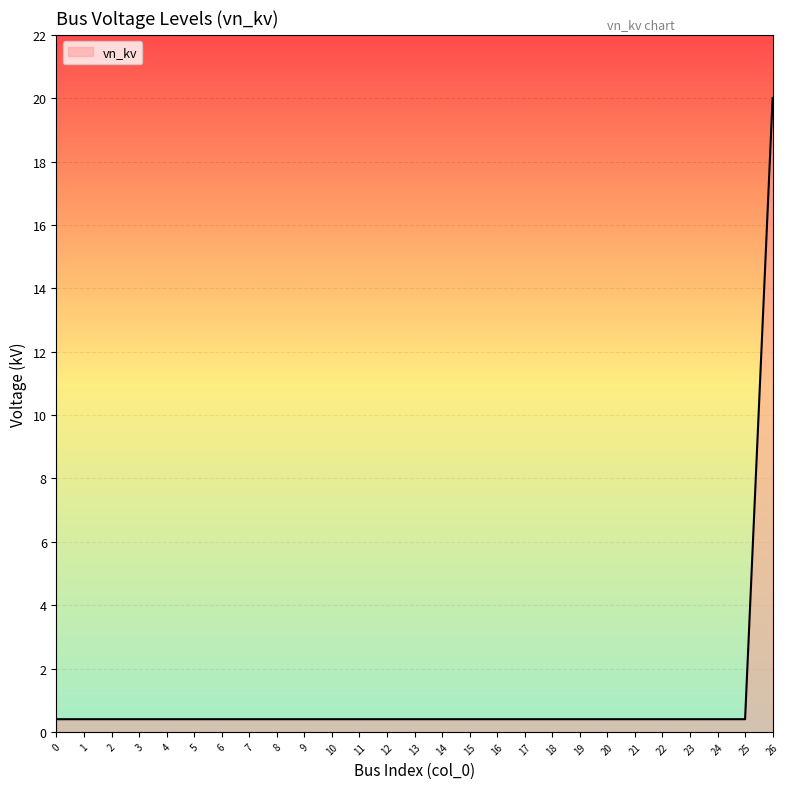

How many lines are shown in the chart?

1